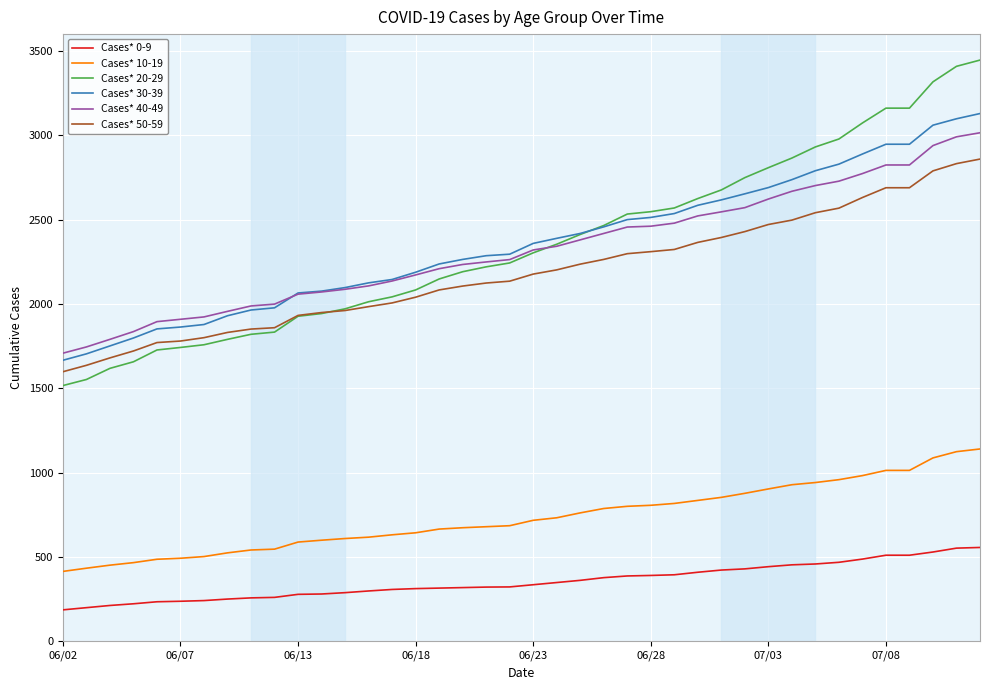

True or false: Cases* 30-39 and Cases* 50-59 cross at least once.

False